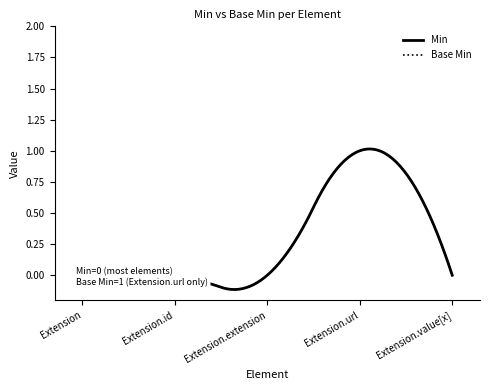

Is this an area chart (filled region under the line)?

No